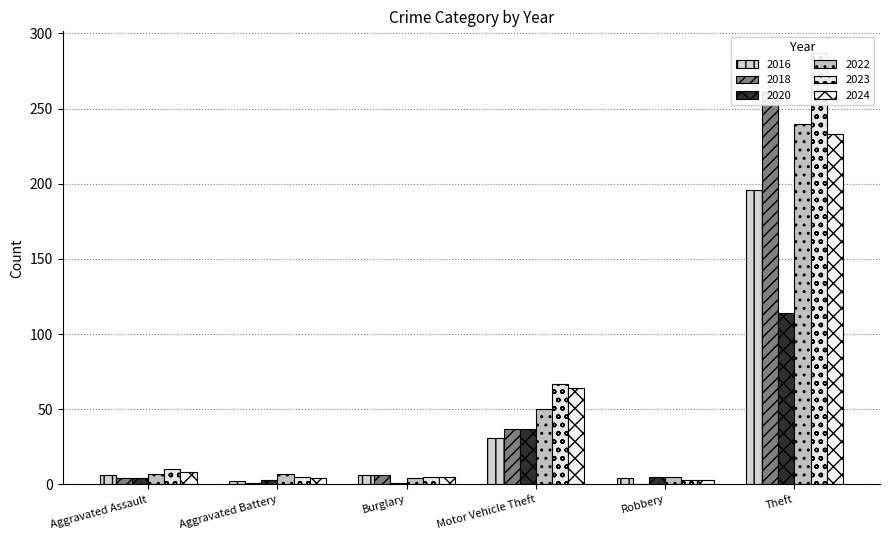

The 2022 series shows 5 at Aggravated Assault. True or false?

False